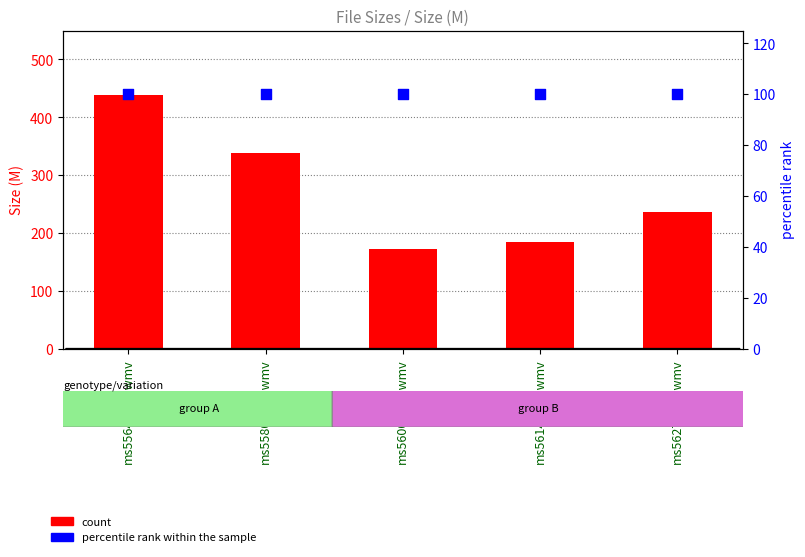

At how many categories does at least one series exceed 329?

2